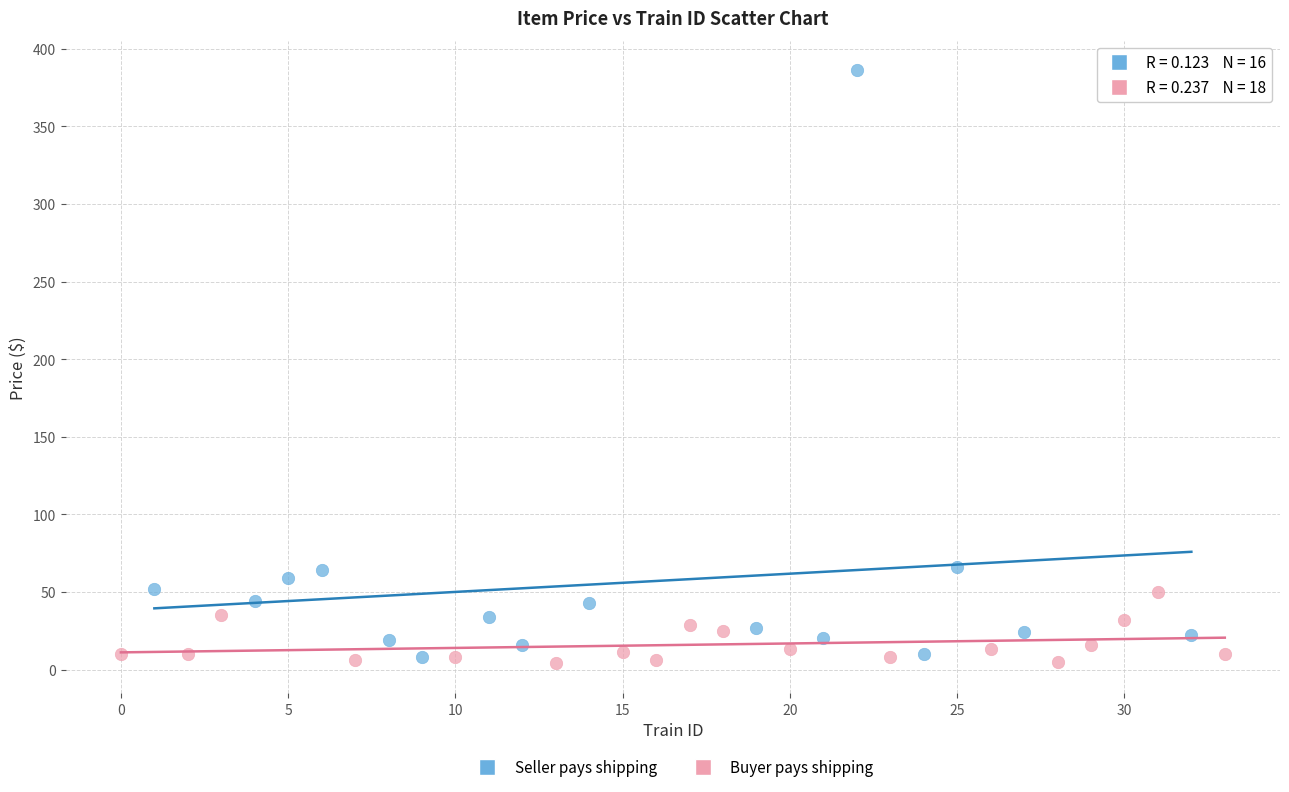

What are all the series names shown in the legend?

Seller pays shipping, Buyer pays shipping